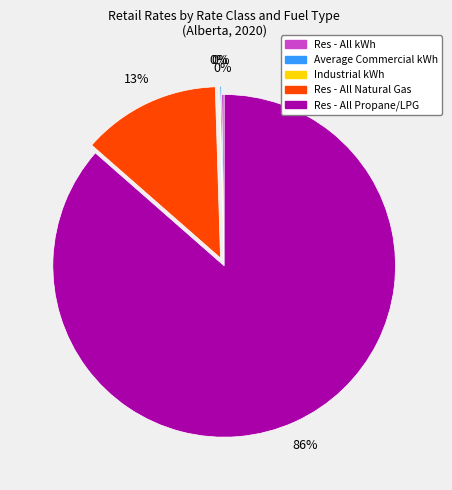

To the nearest percent, what is the average slice percentage?

20%